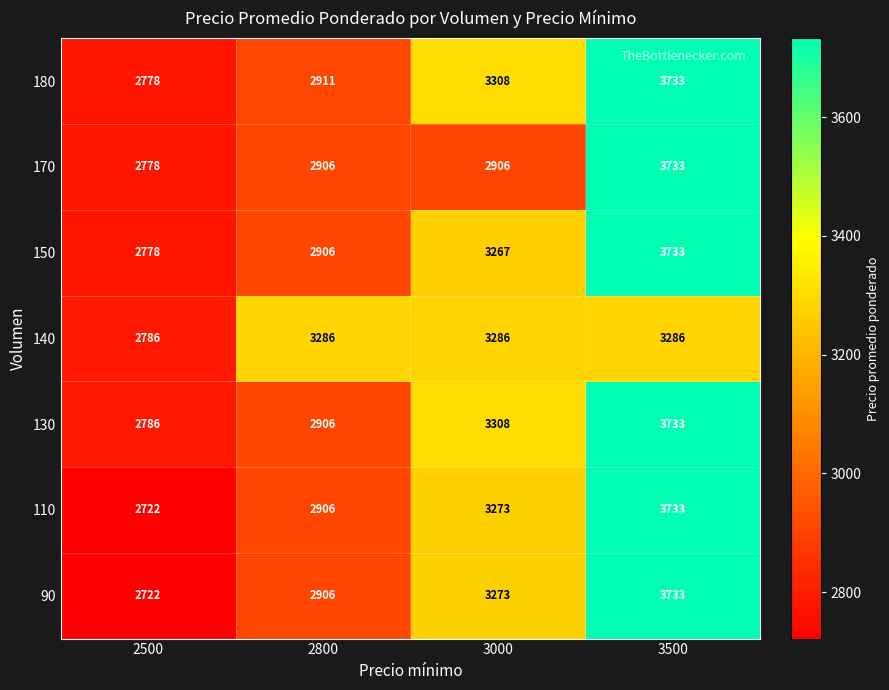

Reading left to right, extract all data points from this chart.

180: 2500=2778	2800=2911	3000=3308	3500=3733
170: 2500=2778	2800=2906	3000=2906	3500=3733
150: 2500=2778	2800=2906	3000=3267	3500=3733
140: 2500=2786	2800=3286	3000=3286	3500=3286
130: 2500=2786	2800=2906	3000=3308	3500=3733
110: 2500=2722	2800=2906	3000=3273	3500=3733
90: 2500=2722	2800=2906	3000=3273	3500=3733